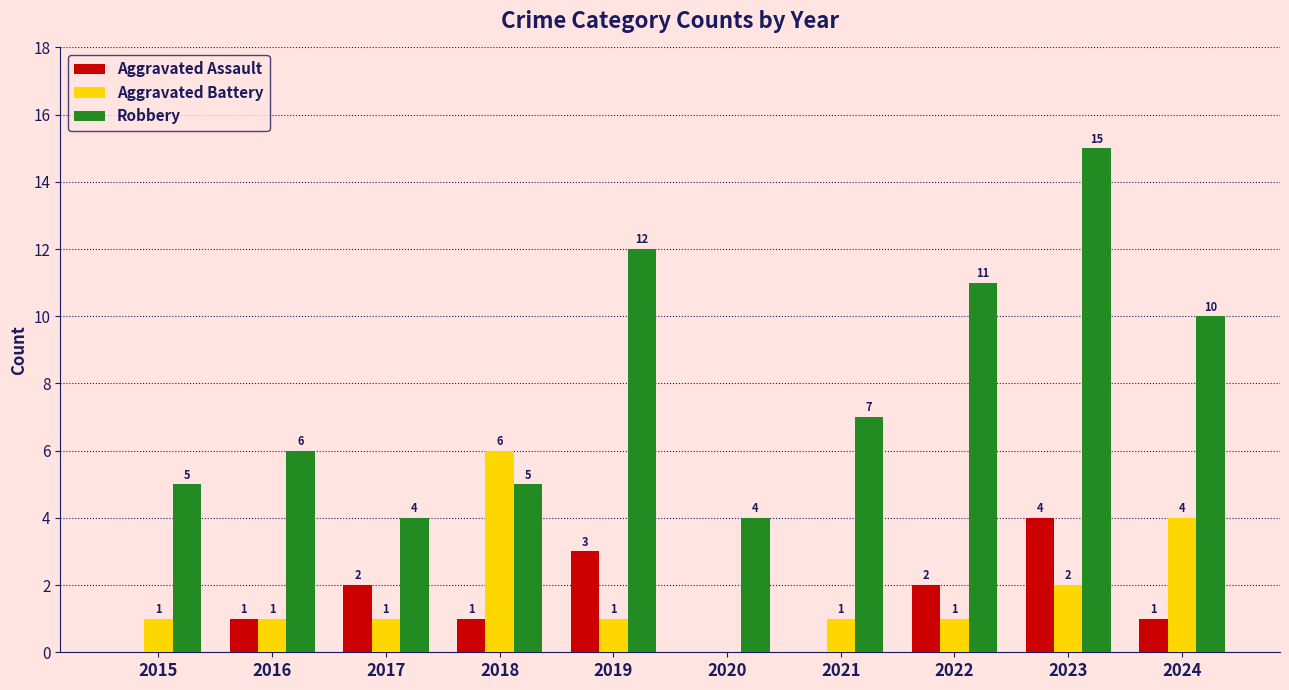

The value of Aggravated Assault at 2024 is 0. True or false?

False